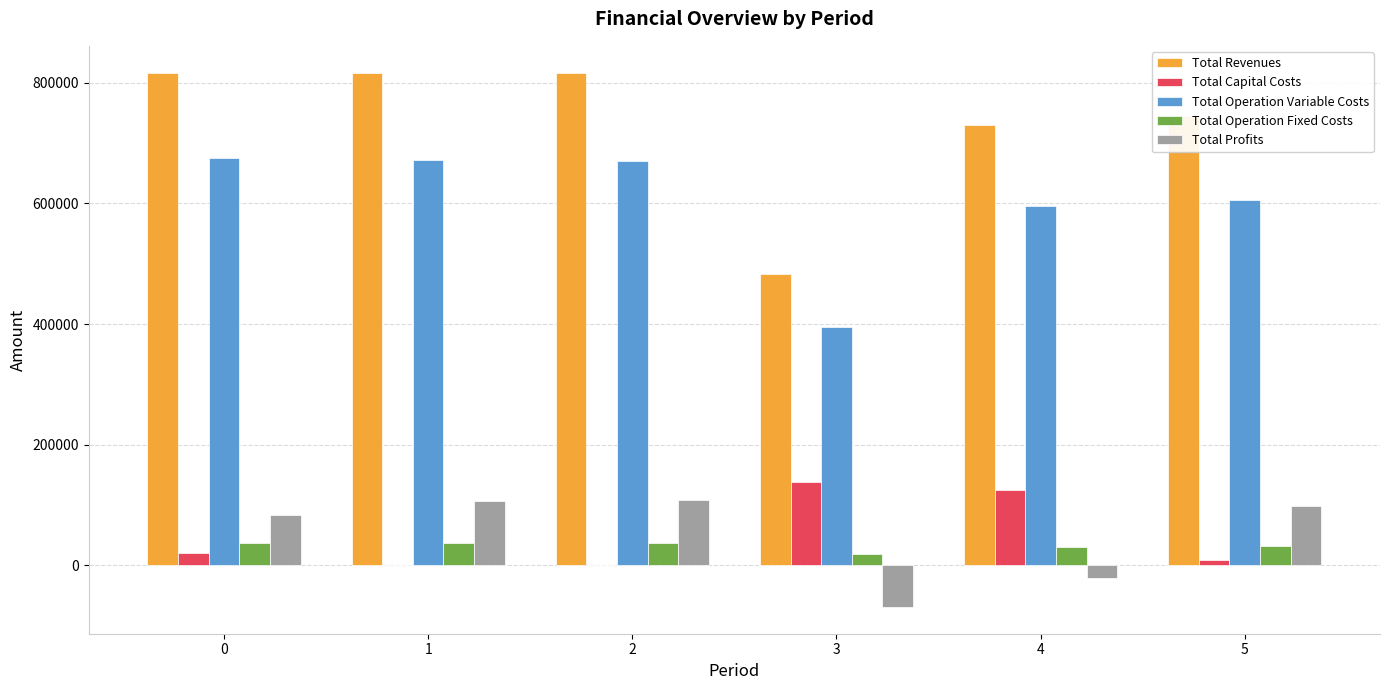

What is the maximum value for Total Revenues?

816706.5